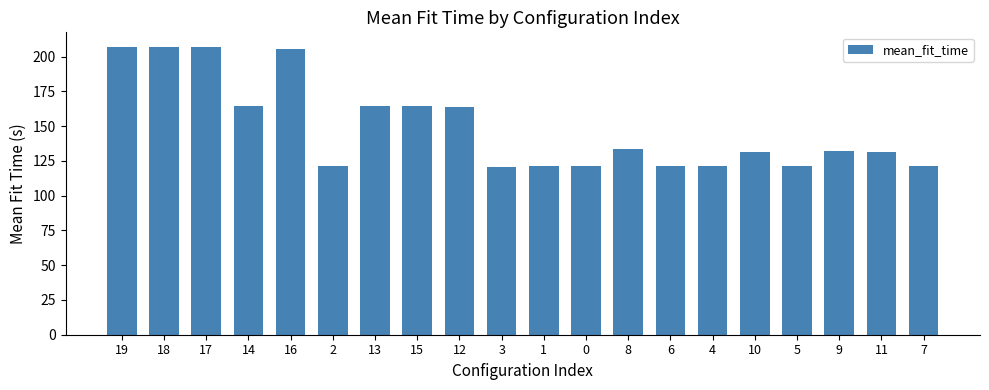

What is the maximum value shown in the chart?

207.0